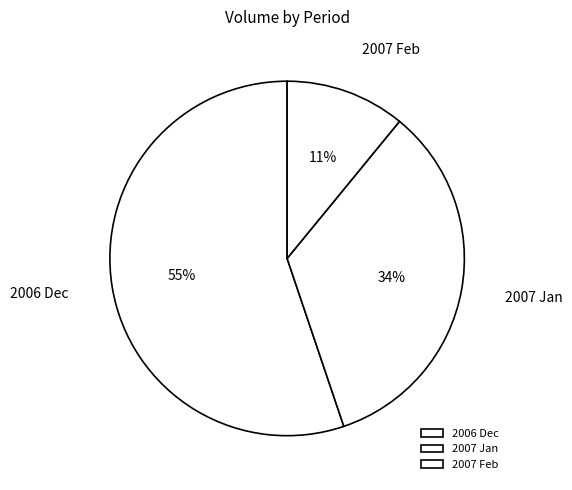

To the nearest percent, what is the average slice percentage?

33%